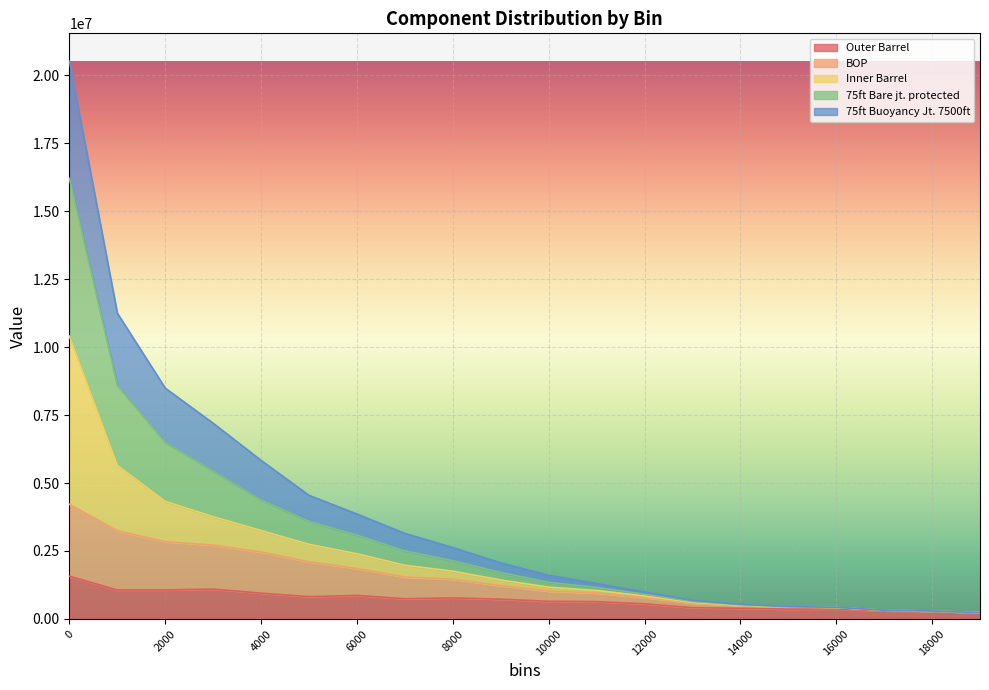

How many values in the Outer Barrel series exceed 724877?

10